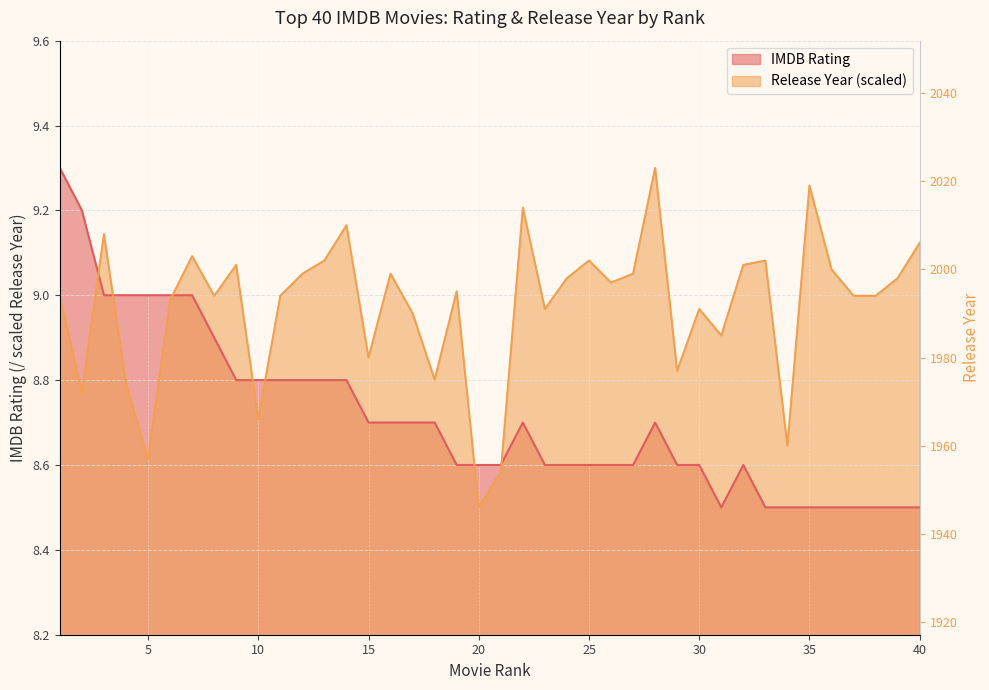

How many intersections are there between IMDB Rating and Release Year (normalized)?

7